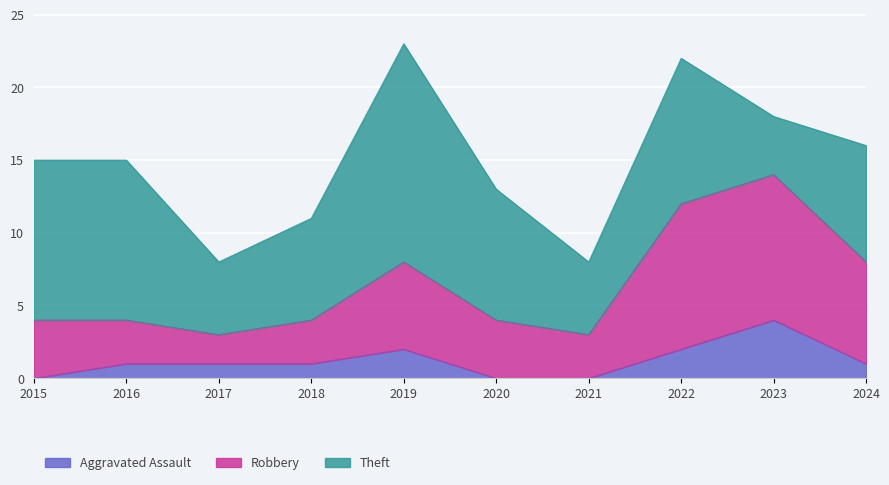

How many lines are shown in the chart?

3